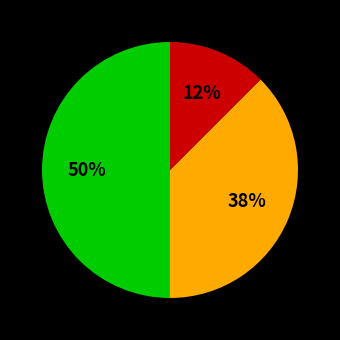

To the nearest percent, what is the average slice percentage?

33%